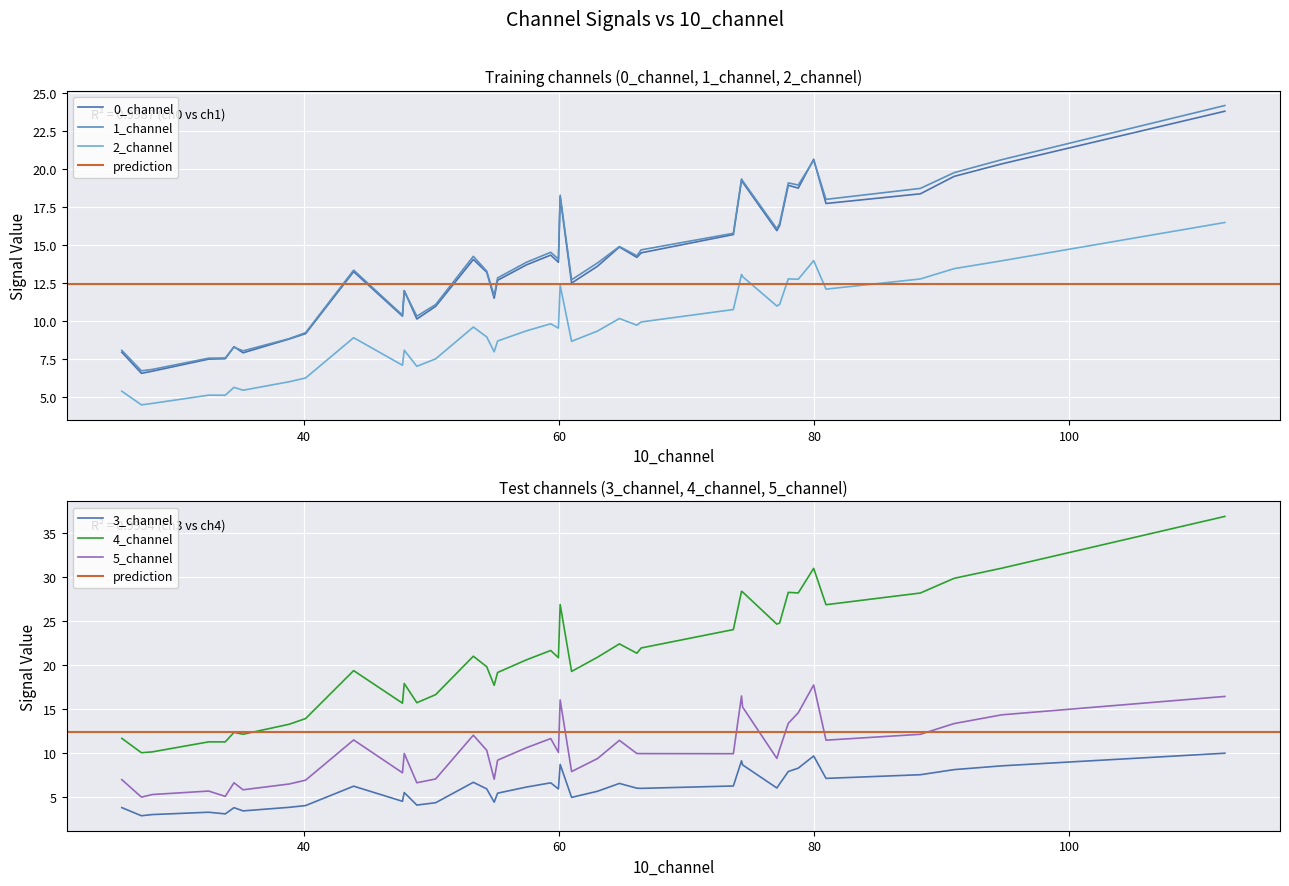

What is the sum of all 0_channel values?

552.4